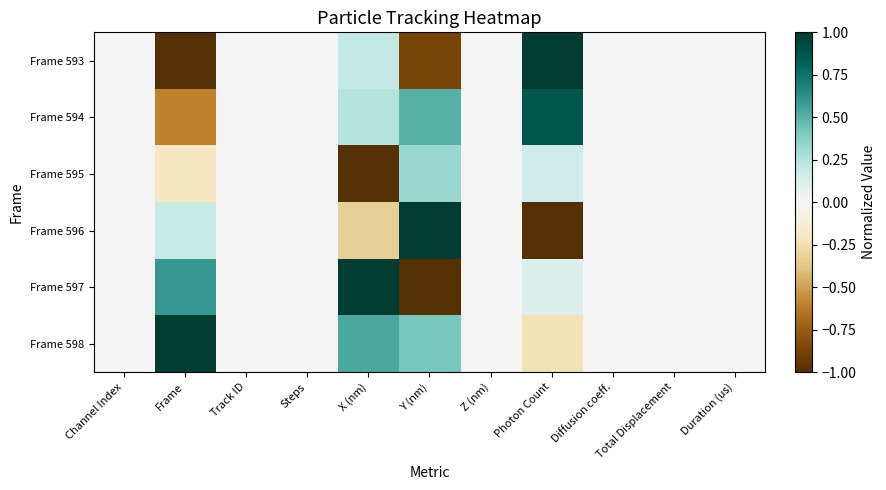

How many data points does each series have?

11